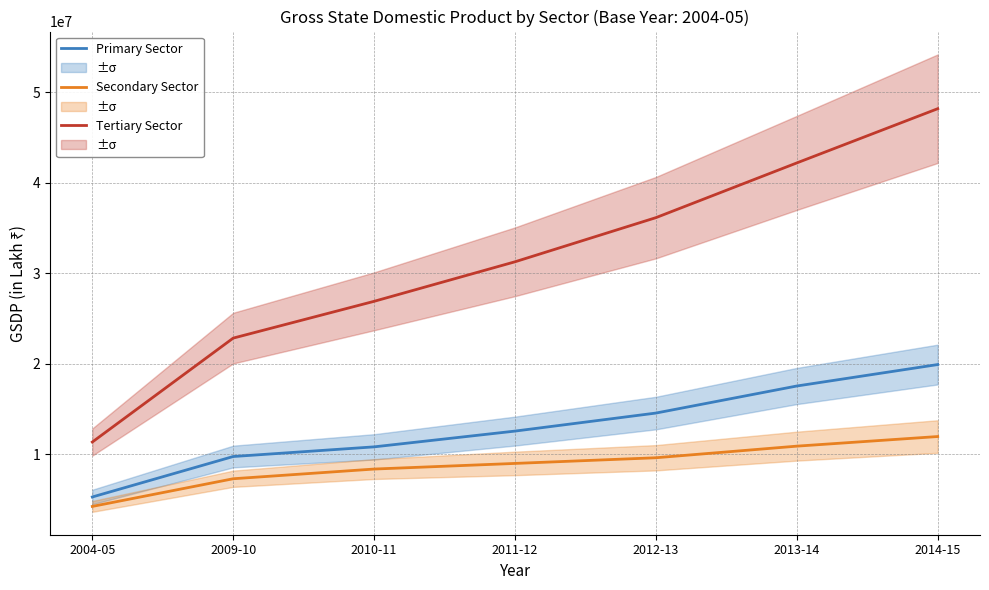

What is the lowest value of the Secondary Sector series?

4234524